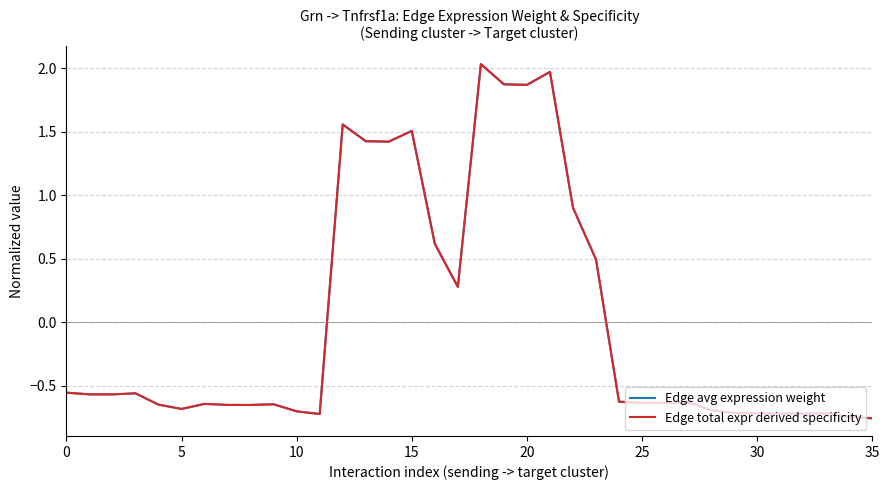

Does the chart display data point markers on the line(s)?

No